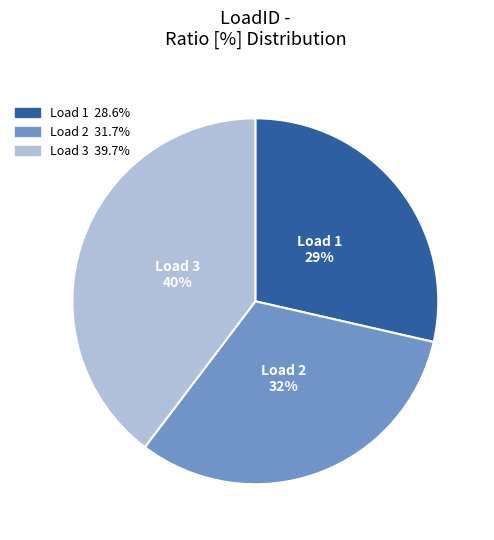

To the nearest percent, what is the difference between the largest and smallest slice percentages?

11%